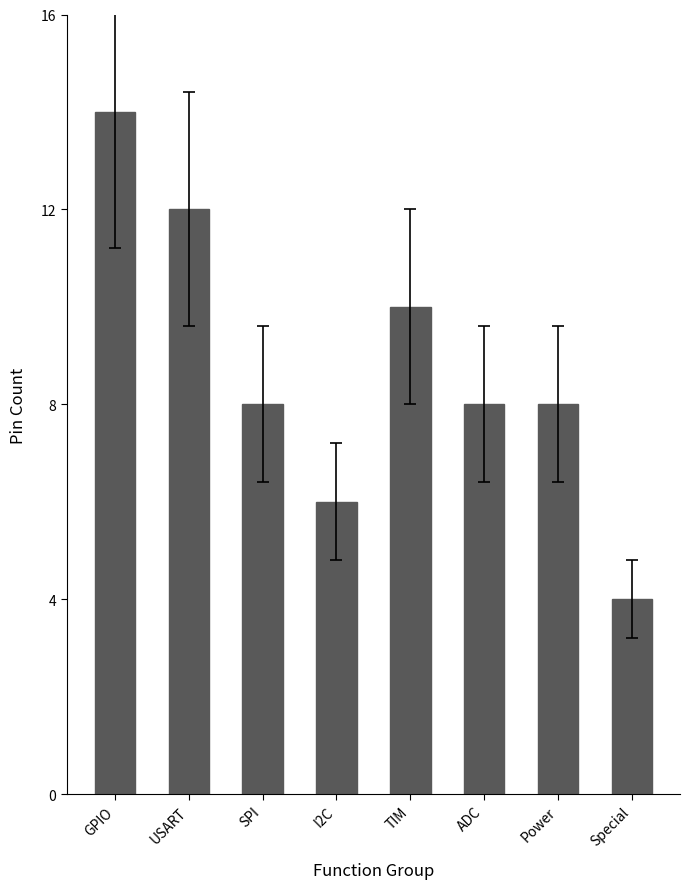

Is it true that the value at GPIO is 14?

True